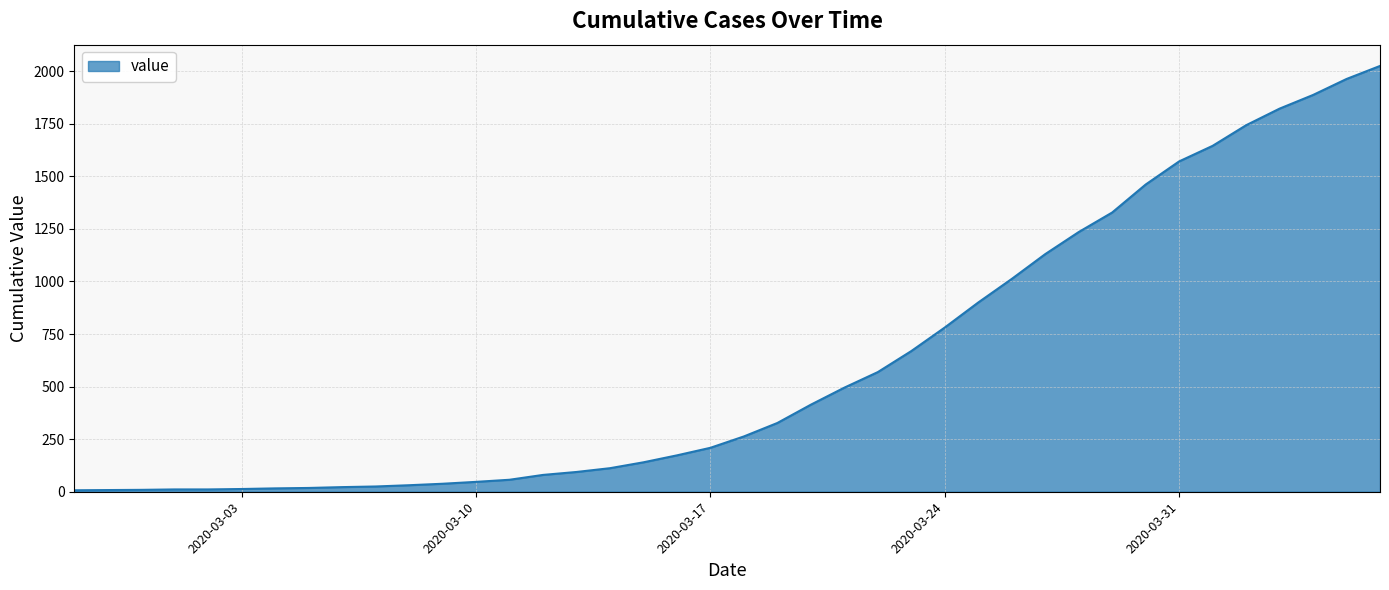

What is the maximum value shown in the chart?

2025